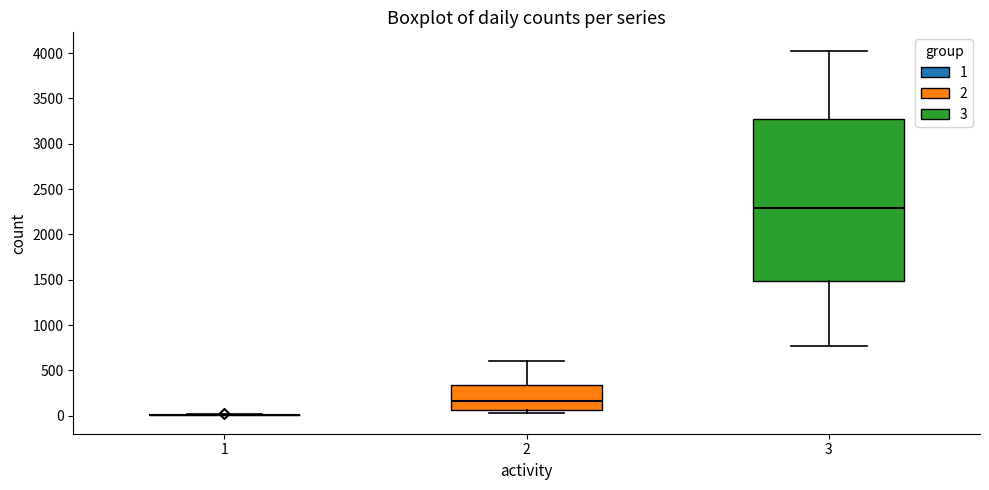

Reading left to right, transcribe this box plot: for each box, give where its median line is, the range the box spans, and where its two whiskers end, as read against the y-axis. The values are not printed on the chart, so give them approximately, as read against the axis.

1: box collapsed to a line at 0, whiskers 0 to 0
2: median 150, box 50 to 350, whiskers 50 (just below the box's lower edge) to 600
3: median 2300, box 1500 to 3250, whiskers 750 to 4050